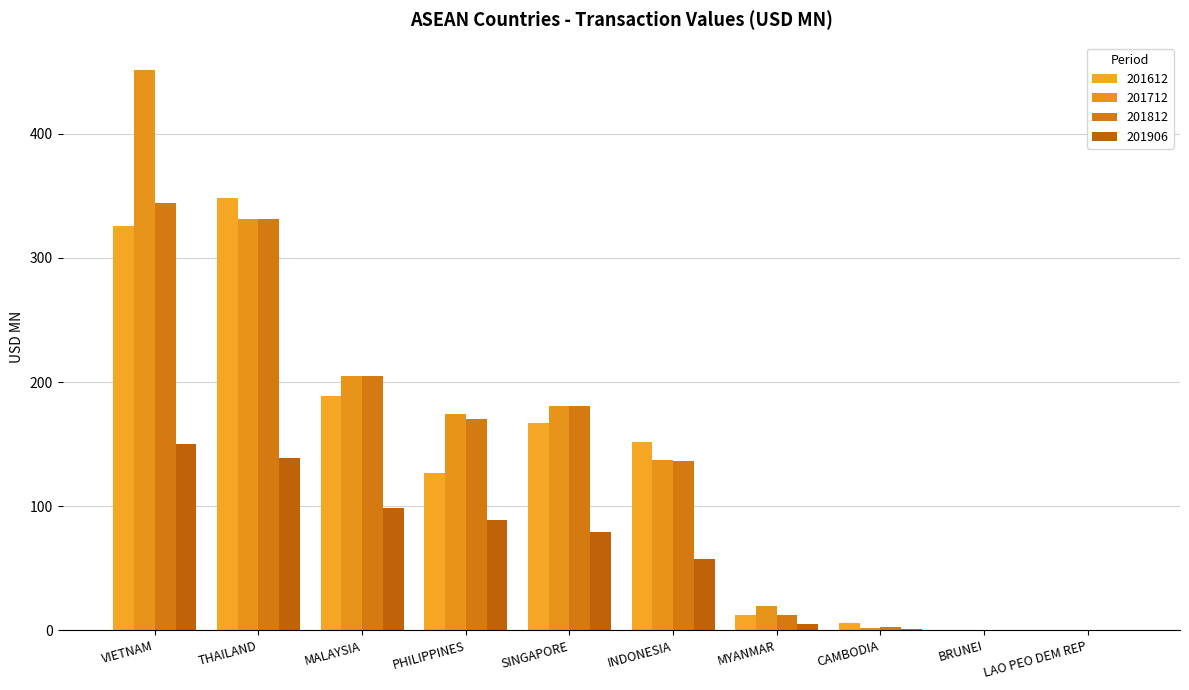

What is the sum of all 201812 values?

1383.5